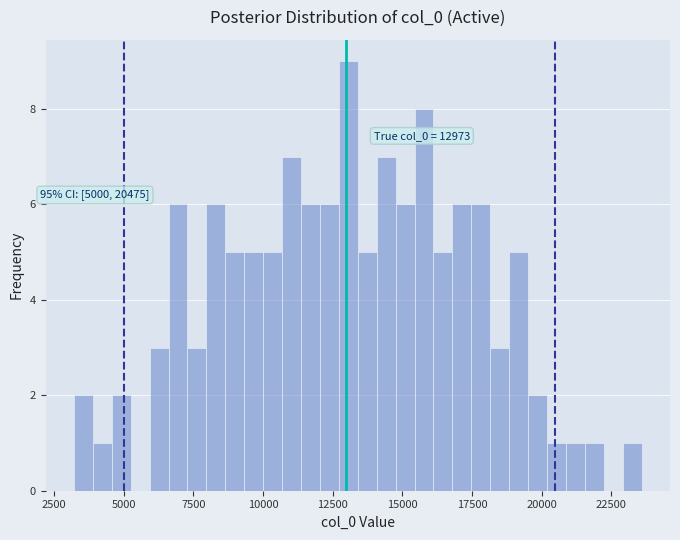

Around what value on the x-axis is the tallest bar? Give the approximate position of its centre, as read against the axis.

13000